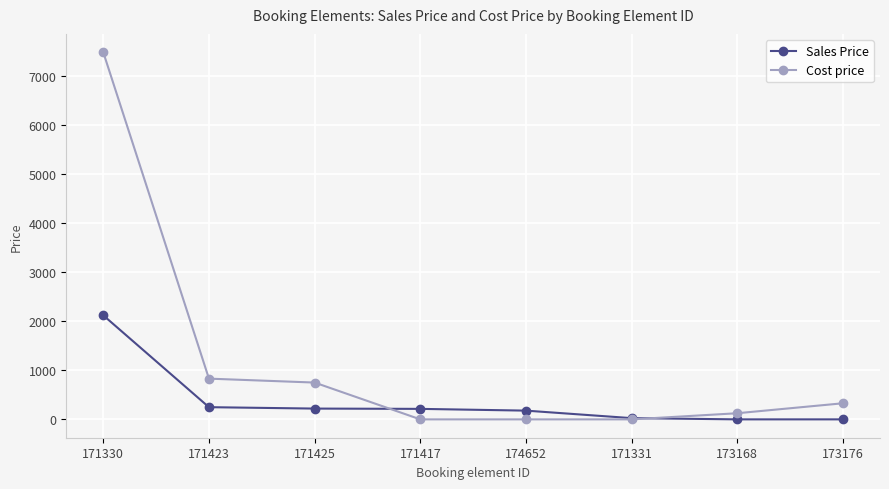

Which series has the largest total across all categories?

Cost price